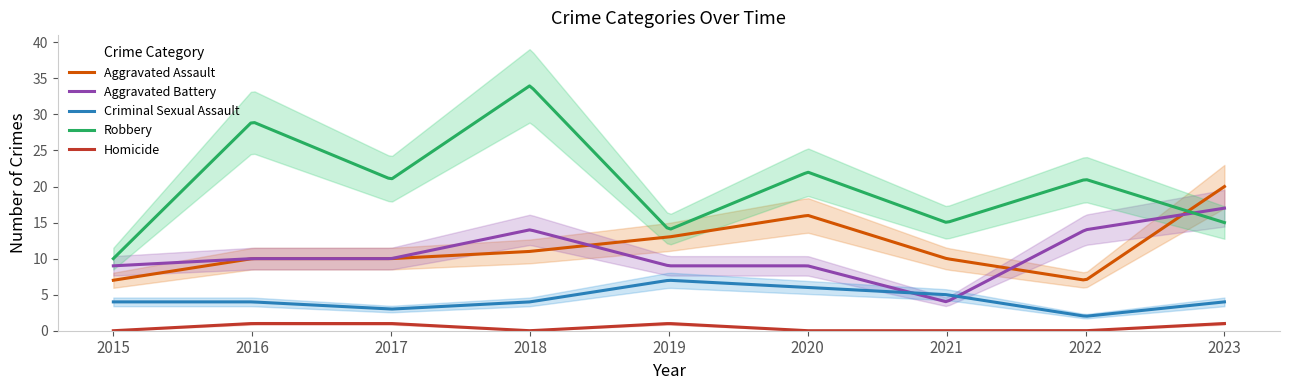

Which category has the highest value in the Criminal Sexual Assault series?

2019